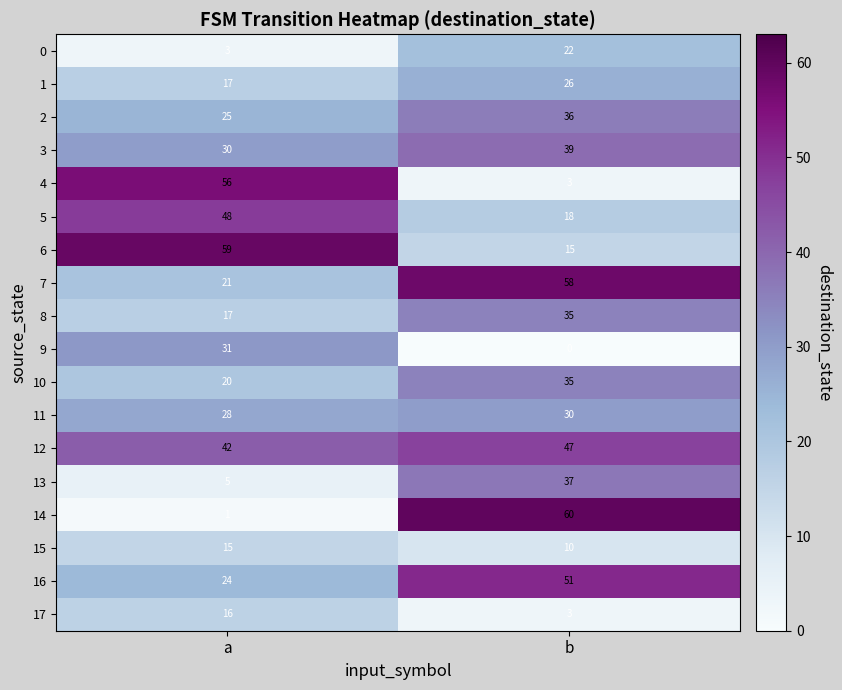

List the labels in order of 6 value, largest first.

a, b